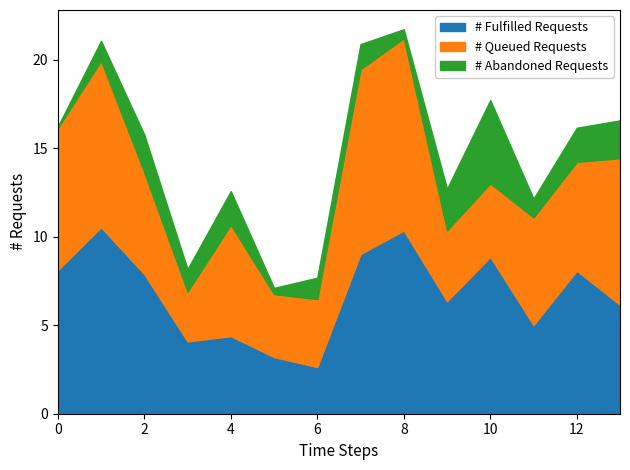

The # Fulfilled Requests series shows 6.0 at 10. True or false?

False